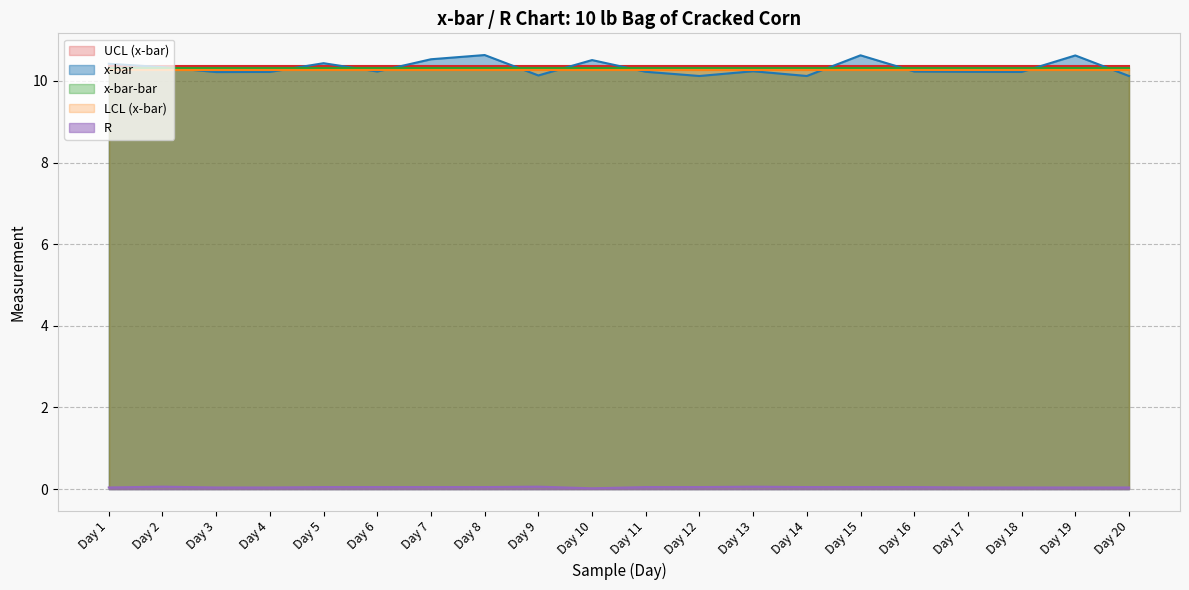

Reading right to left, transcribe all the data shown in this chart.

UCL (x-bar): 10.4	10.4	10.4	10.4	10.4	10.4	10.4	10.4	10.4	10.4	10.4	10.4	10.4	10.4	10.4	10.4	10.4	10.4	10.4	10.4
x-bar: 10.1	10.6	10.2	10.2	10.2	10.6	10.1	10.2	10.1	10.2	10.5	10.1	10.6	10.5	10.2	10.4	10.2	10.2	10.3	10.4
x-bar-bar: 10.3	10.3	10.3	10.3	10.3	10.3	10.3	10.3	10.3	10.3	10.3	10.3	10.3	10.3	10.3	10.3	10.3	10.3	10.3	10.3
LCL (x-bar): 10.3	10.3	10.3	10.3	10.3	10.3	10.3	10.3	10.3	10.3	10.3	10.3	10.3	10.3	10.3	10.3	10.3	10.3	10.3	10.3
R: 0.0	0.0	0.0	0.0	0.1	0.1	0.1	0.1	0.1	0.1	0.0	0.1	0.1	0.1	0.1	0.0	0.0	0.0	0.1	0.0